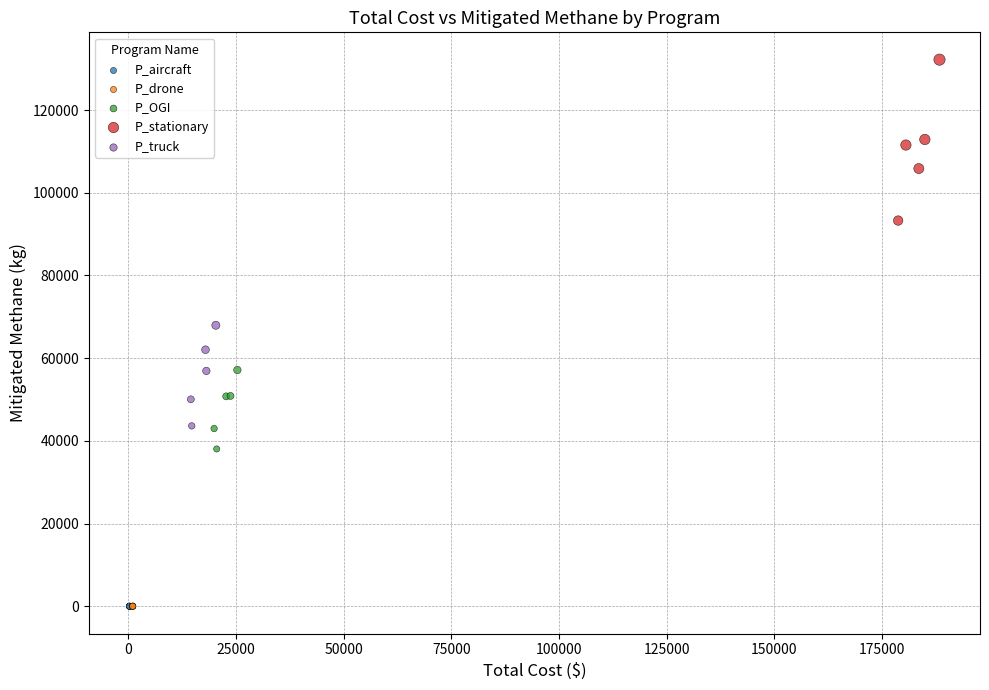

Which series contains the highest Y value?

P_stationary